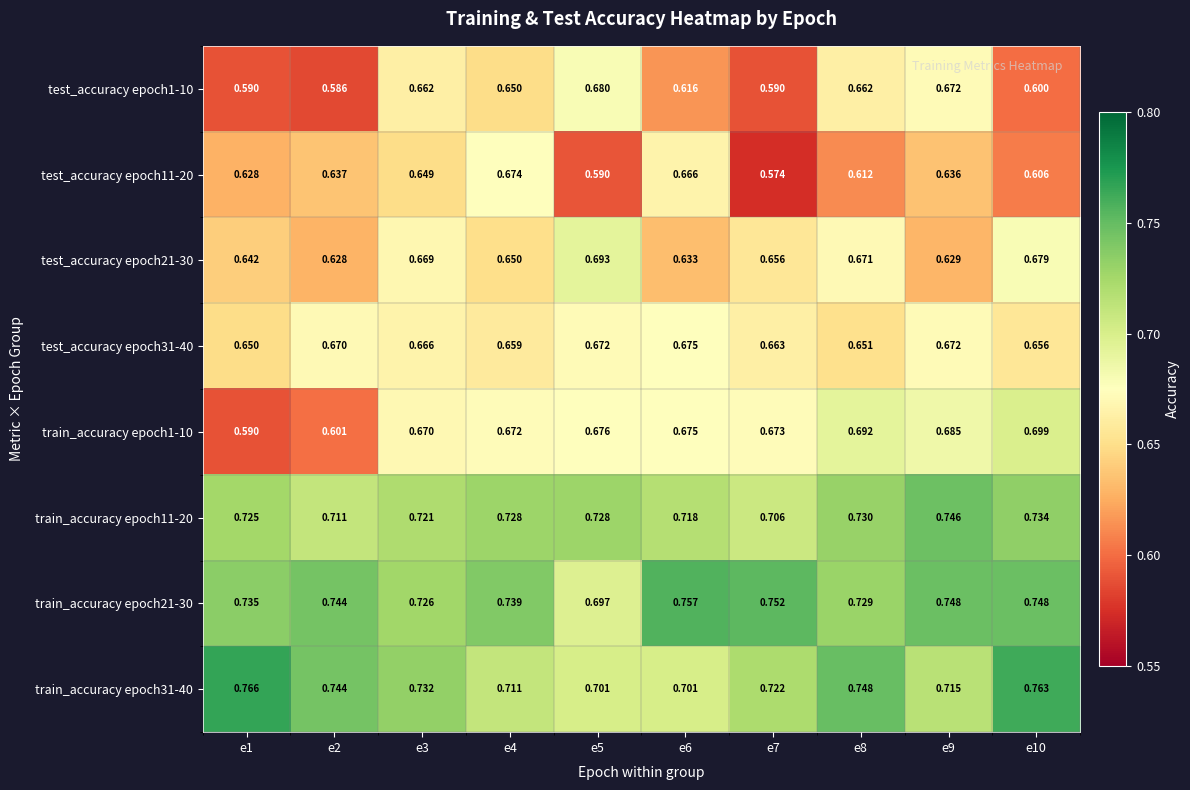

Is the value of train_accuracy epoch1-10 at e10 greater than the value of train_accuracy epoch11-20 at e5?

No